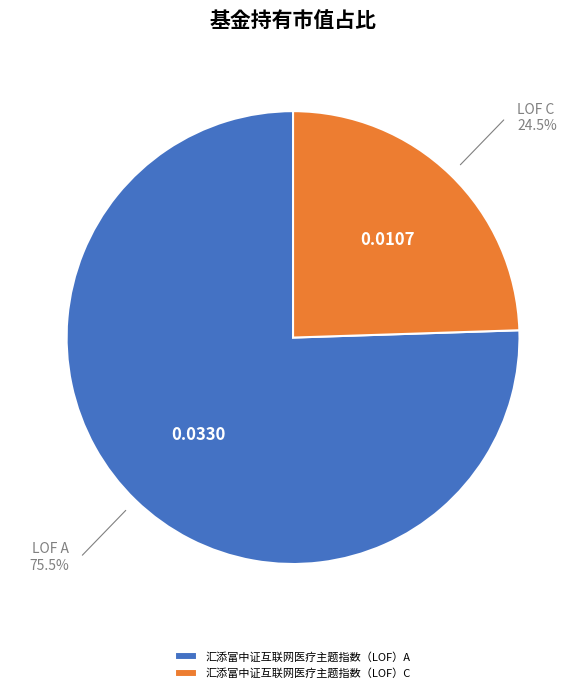

Between 汇添富中证互联网医疗主题指数（LOF）A and 汇添富中证互联网医疗主题指数（LOF）C, which is larger?

汇添富中证互联网医疗主题指数（LOF）A